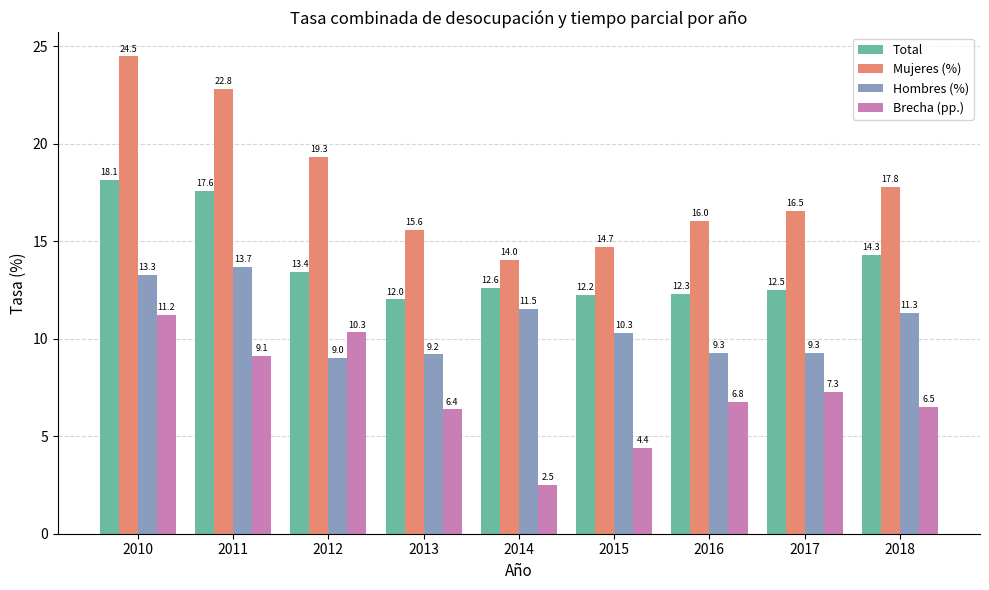

Rank the series at 2018 from highest to lowest value.

Mujeres (%), Total, Hombres (%), Brecha (pp.)